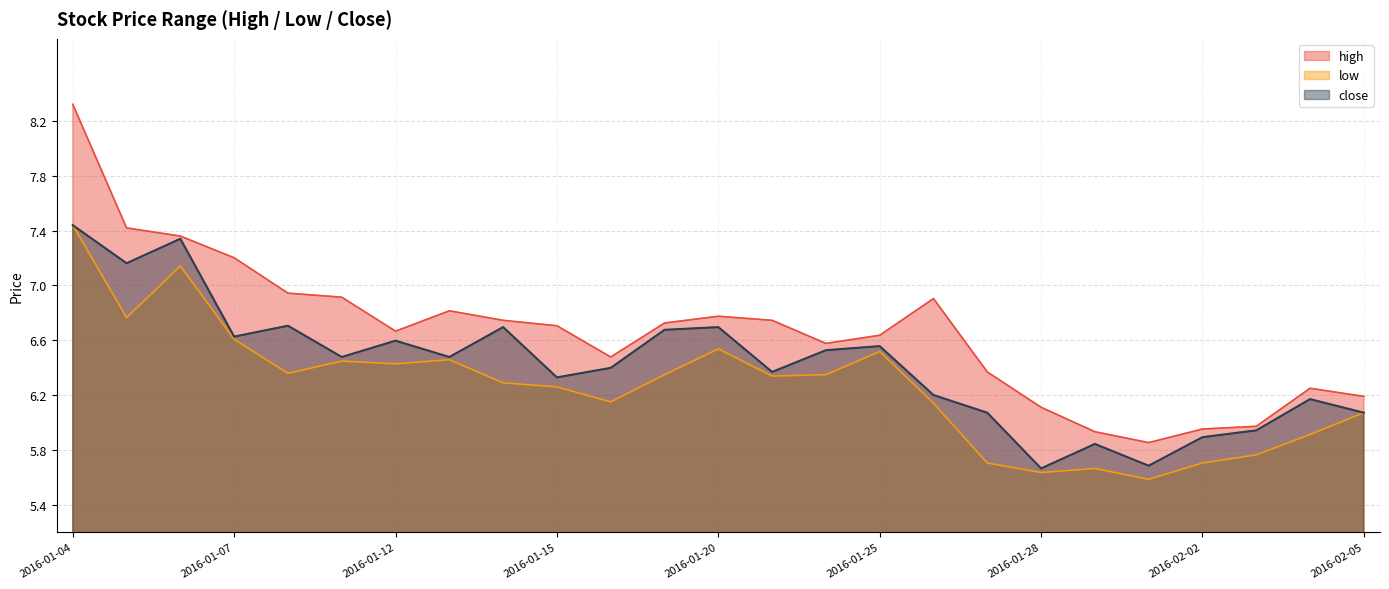

Where is high nearest to the value 7?

2016-01-08